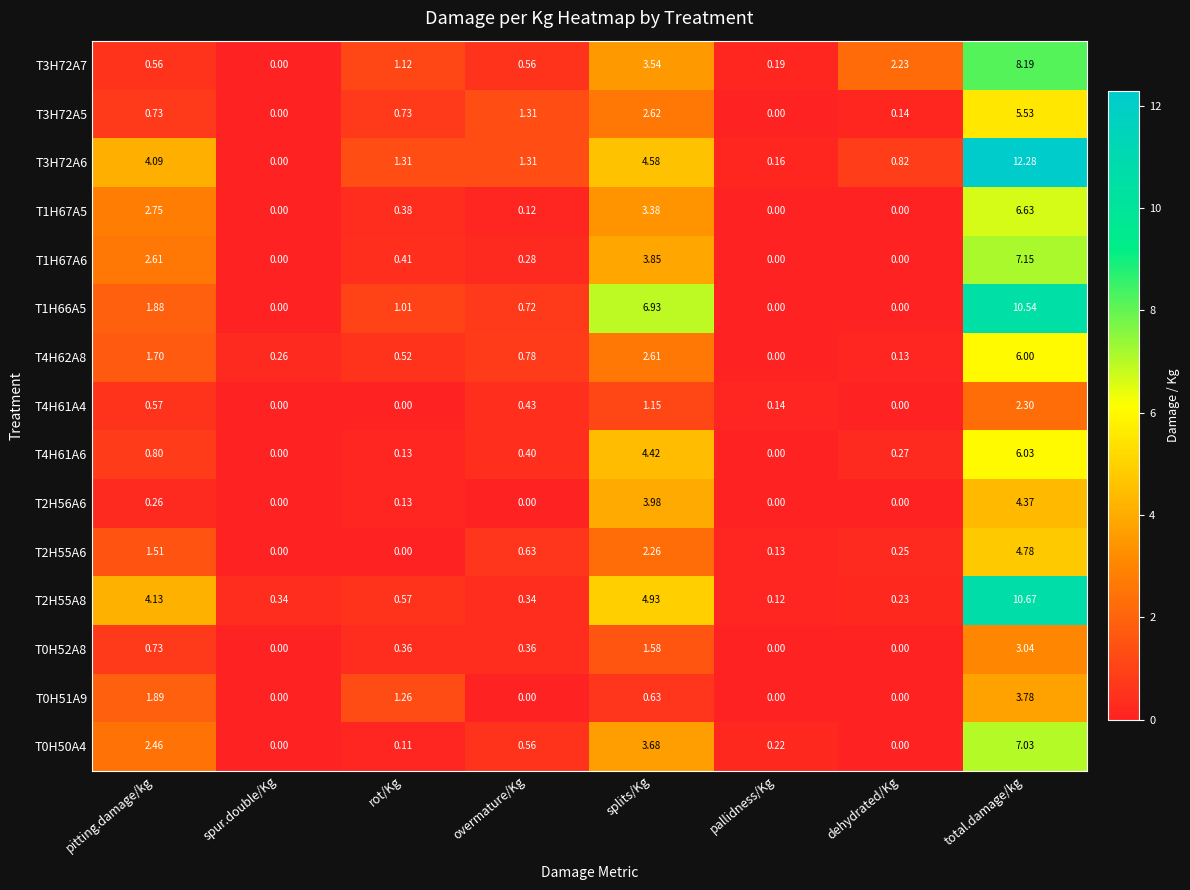

Which series changed the most between overmature/Kg and pallidness/Kg?

T3H72A5